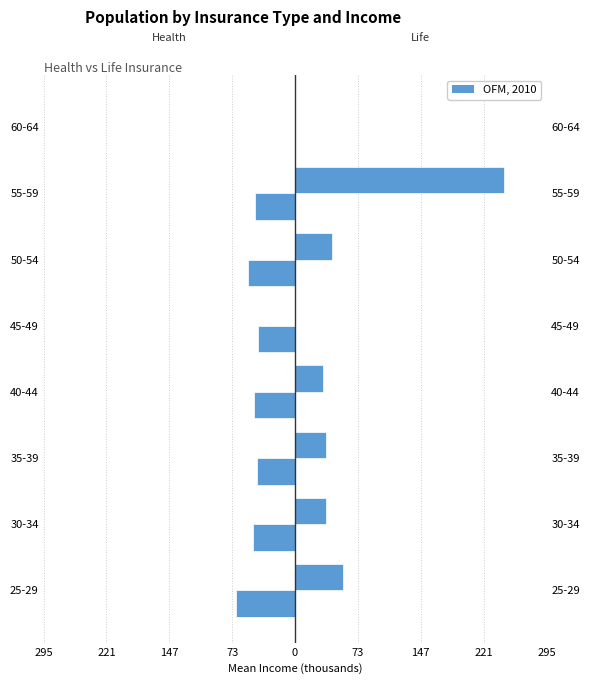

Which series has the largest total across all categories?

Life